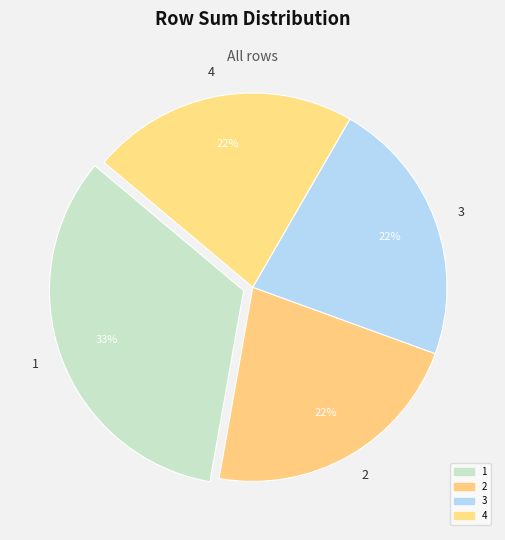

To the nearest percent, what is the difference between the largest and smallest slice percentages?

11%